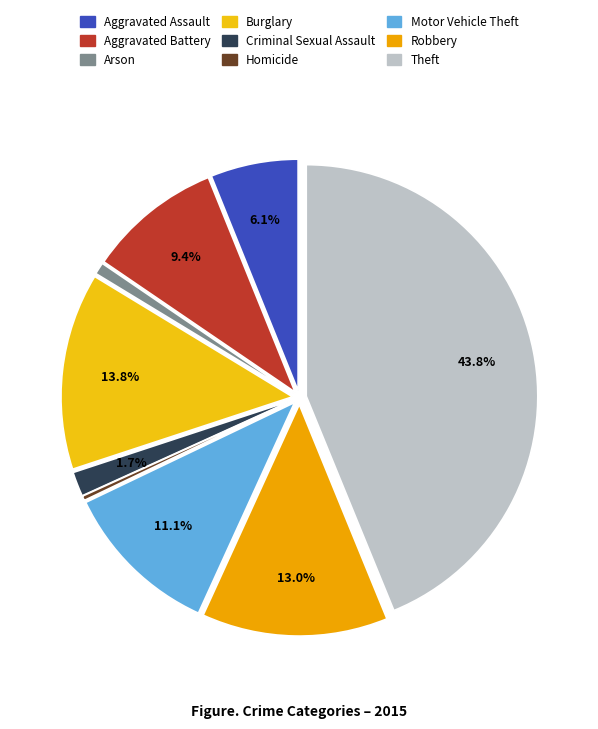

To the nearest percent, what portion does Aggravated Assault represent?

6%